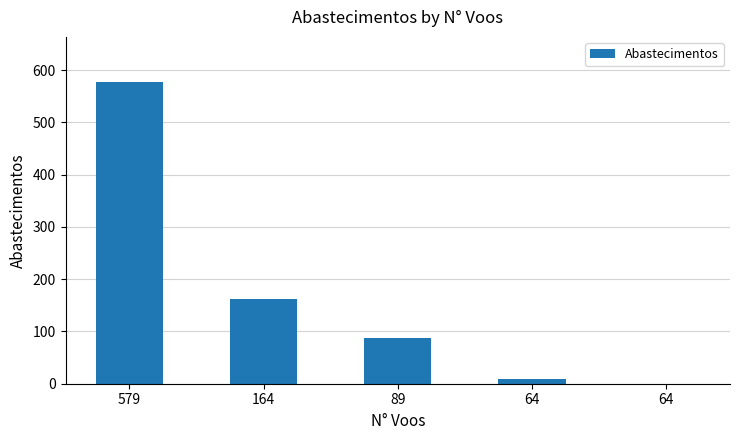

Reading right to left, transcribe all the data shown in this chart.

0	9	87	162	577